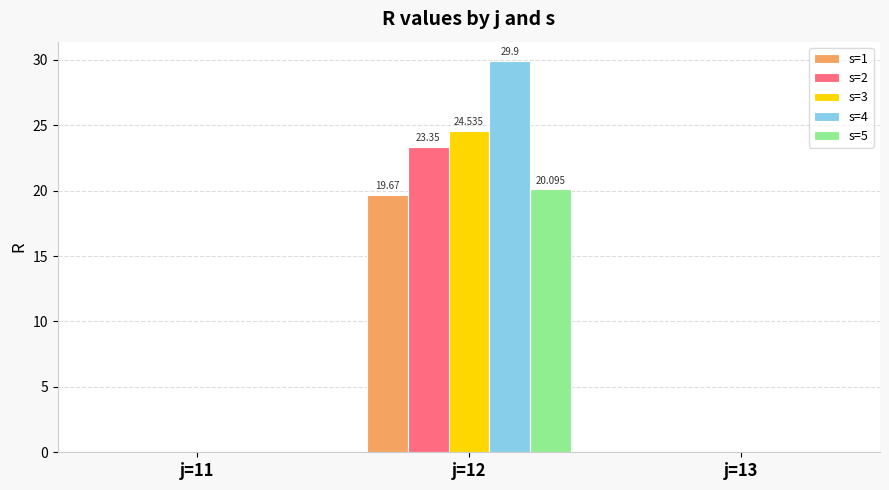

At which category does the chart reach its peak across all series?

j=12